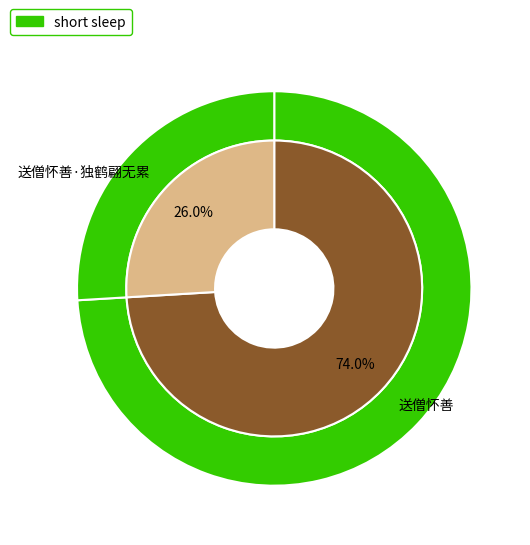

True or false: 送僧怀善·独鹤翩无累 accounts for 33% of the total.

False